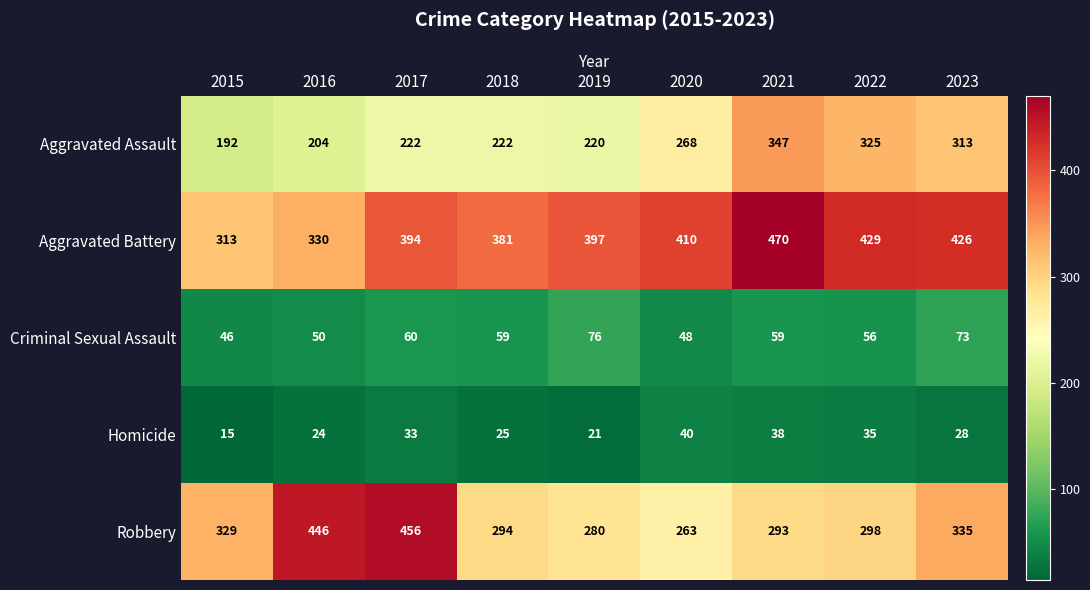

What is the total value across all series at 2023?

1175